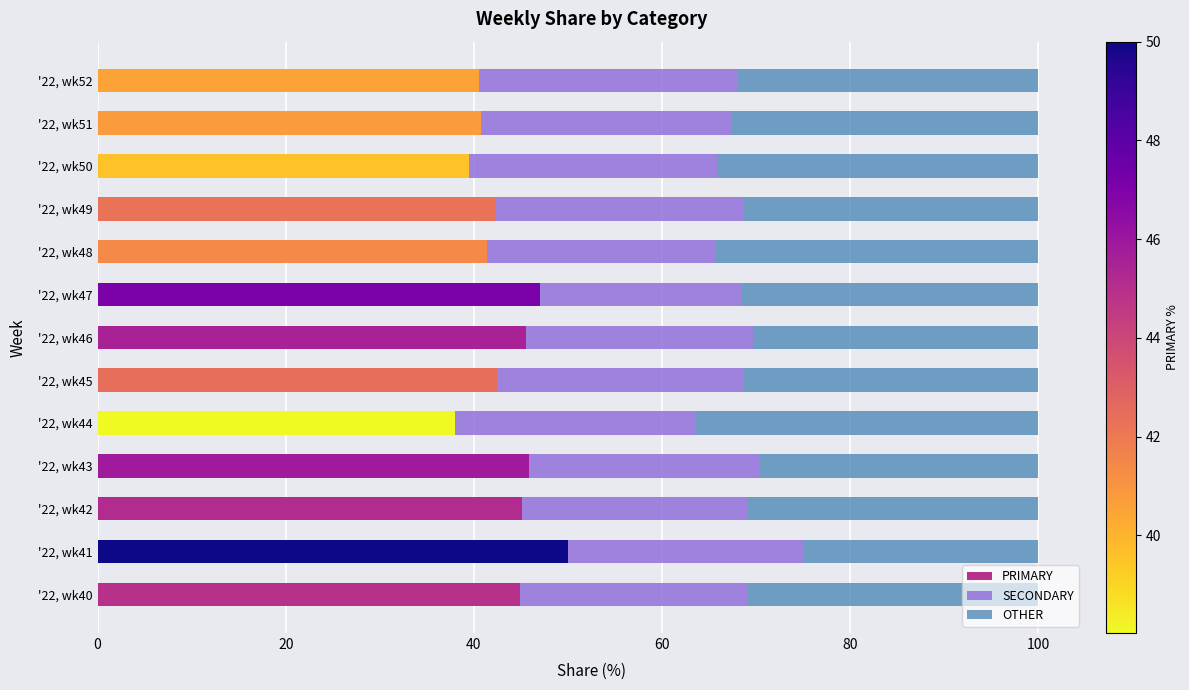

What is the minimum value for PRIMARY?

38.0